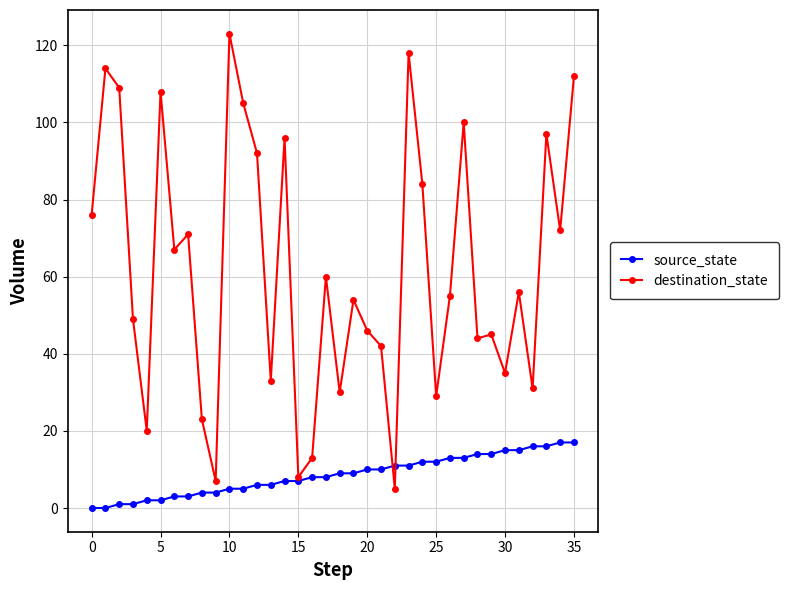

True or false: destination_state and source_state intersect in this chart.

True